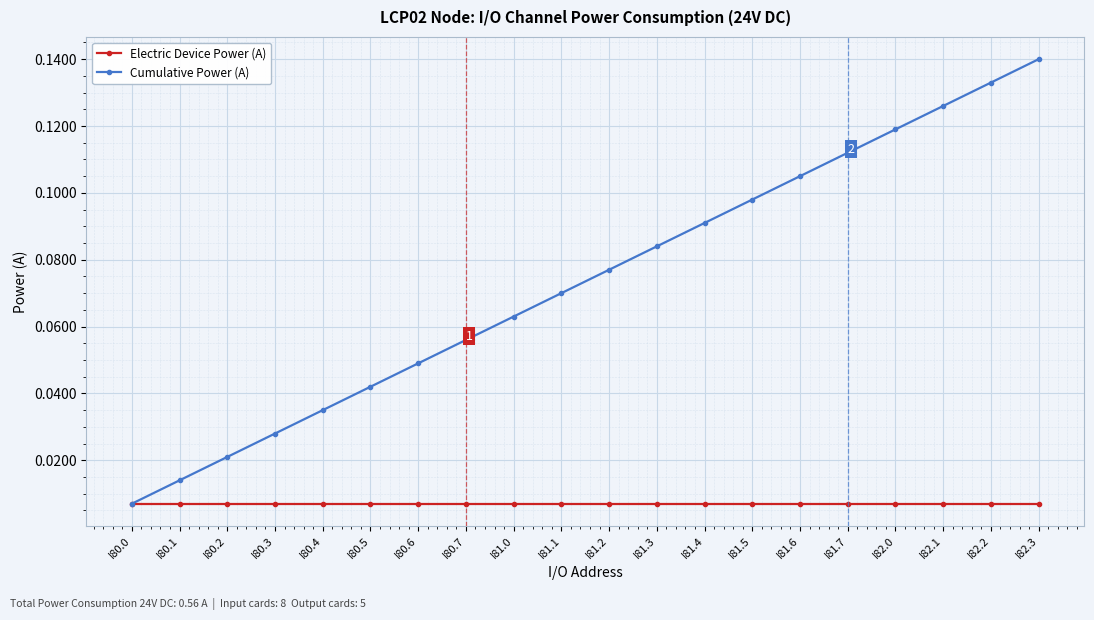

At which label is Cumulative Power (A) closest to 0?

I80.0